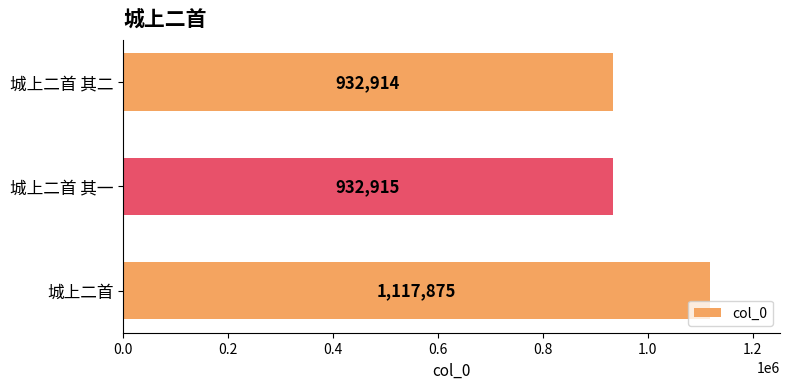

What is the sum of all values?

2983704